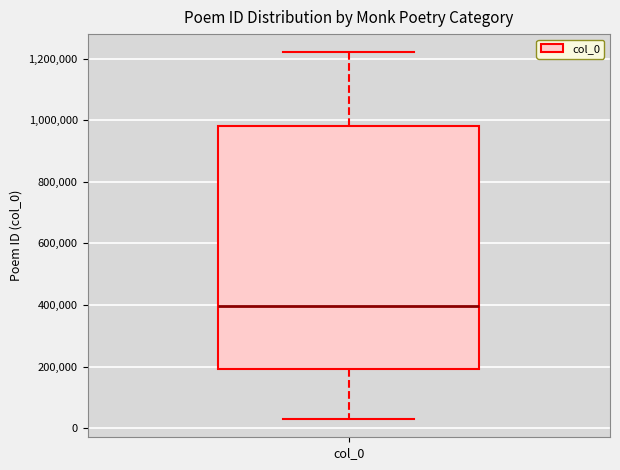

Read this box plot against the y-axis: the position of the median line, the range covered by the box, and the ends of both whiskers. The values are not printed on the chart, so give them approximately, as read against the axis.

median 400000, box 200000 to 980000, whiskers 20000 to 1220000